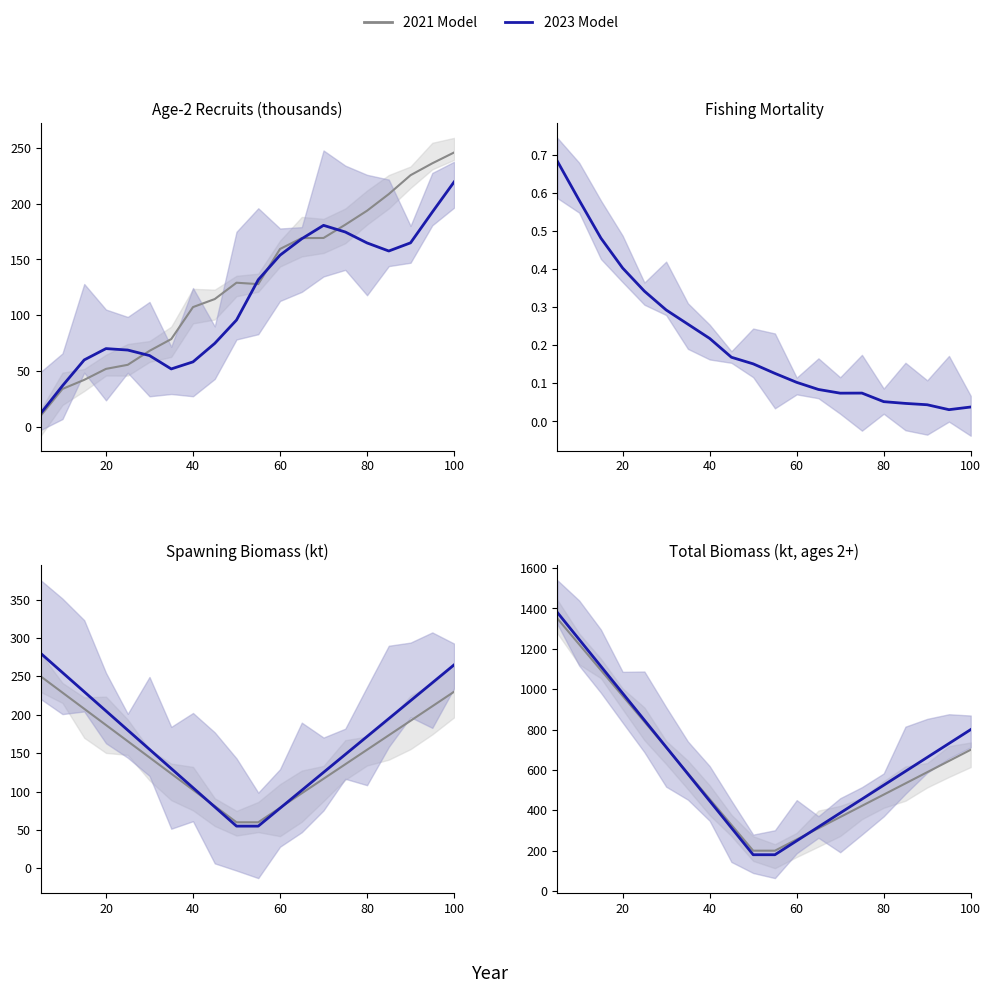

How many lines are shown in the chart?

2